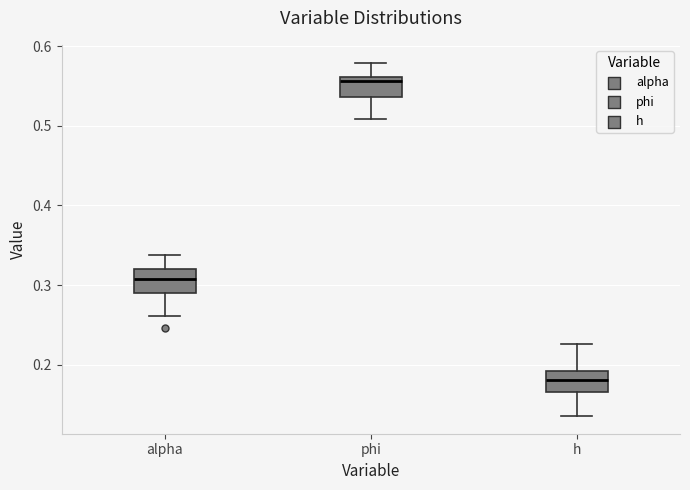

Reading left to right, read every box against the y-axis: the position of its median line, the range the box covers, and the ends of its whiskers. The values are not printed on the chart, so give them approximately, as read against the axis.

alpha: median 0.31, box 0.29 to 0.32, whiskers 0.26 to 0.34
phi: median 0.56 (just below the box's upper edge), box 0.54 to 0.56, whiskers 0.51 to 0.58
h: median 0.18, box 0.17 to 0.19, whiskers 0.14 to 0.23